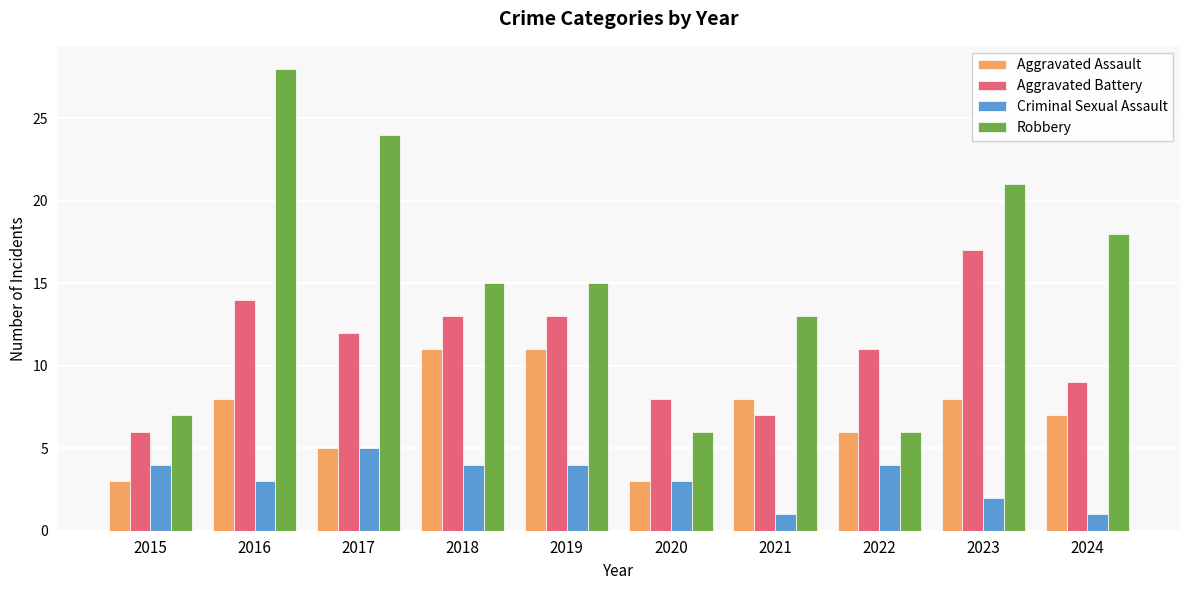

Between 2016 and 2022, which series saw the biggest shift?

Robbery